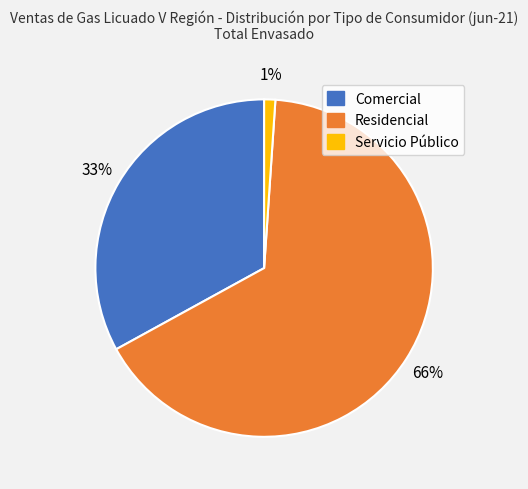

Which slice is the largest?

Residencial